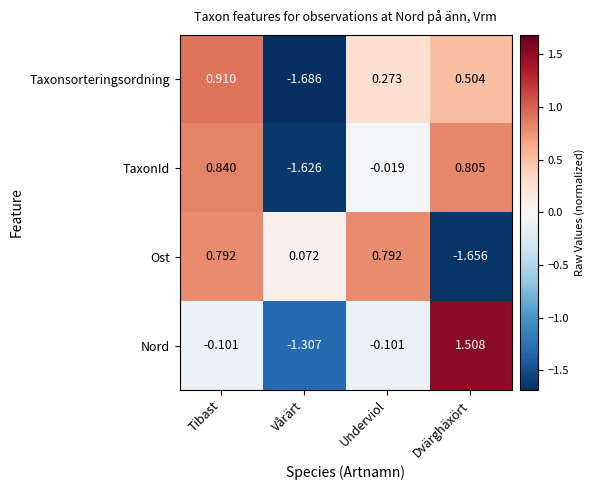

Rank the categories by TaxonId value from lowest to highest.

Vårärt, Underviol, Dvärghäxört, Tibast